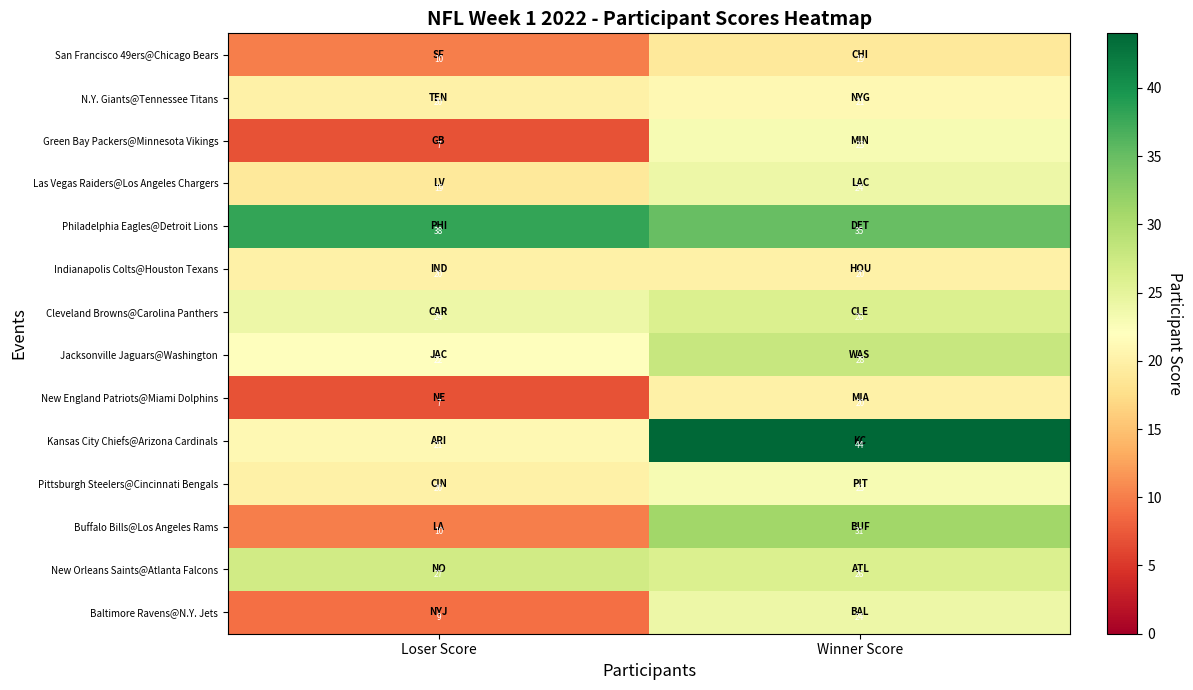

What is the total value across all series at Winner Score?

364